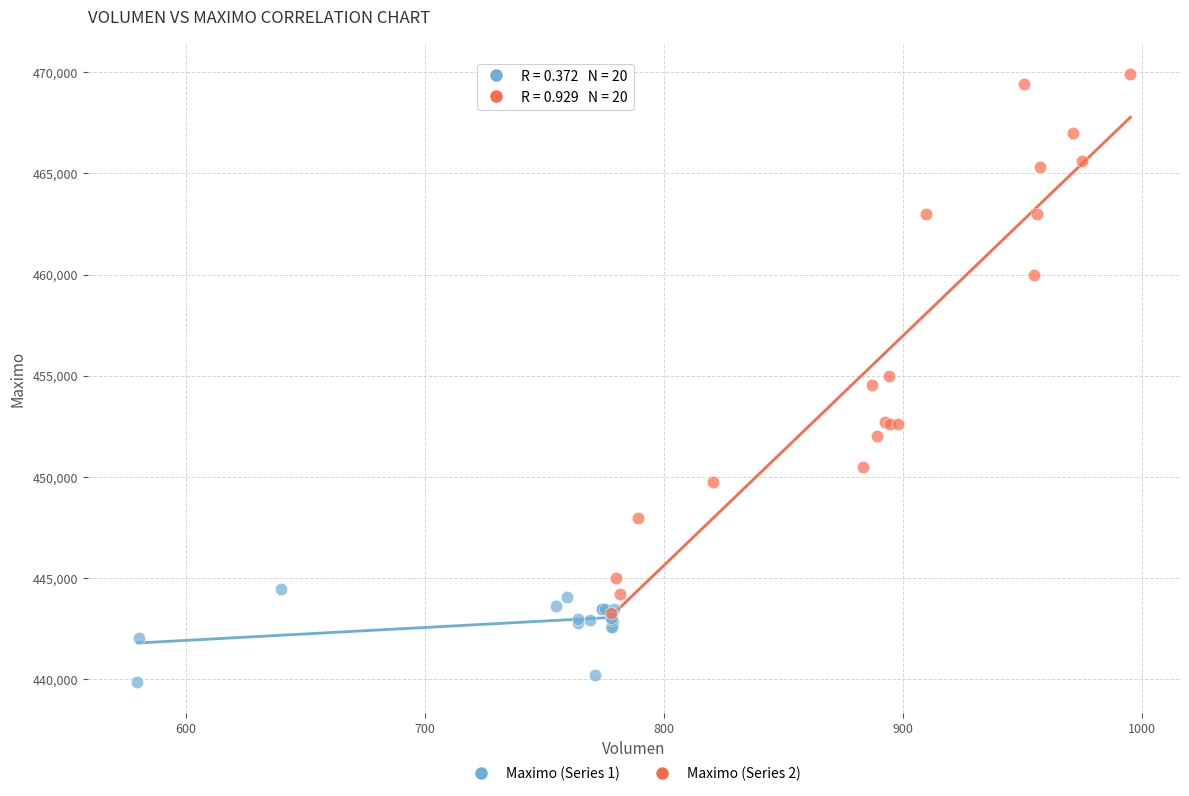

Which series contains the lowest Y value?

Maximo (Series 1)